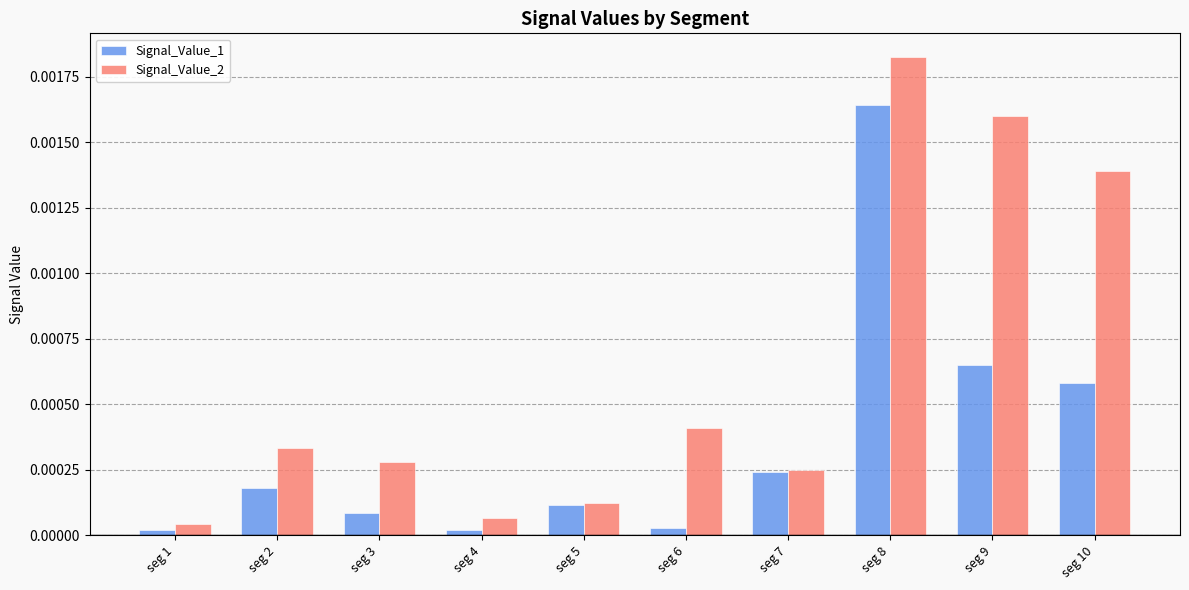

Which series has the widest spread of values?

Signal_Value_2